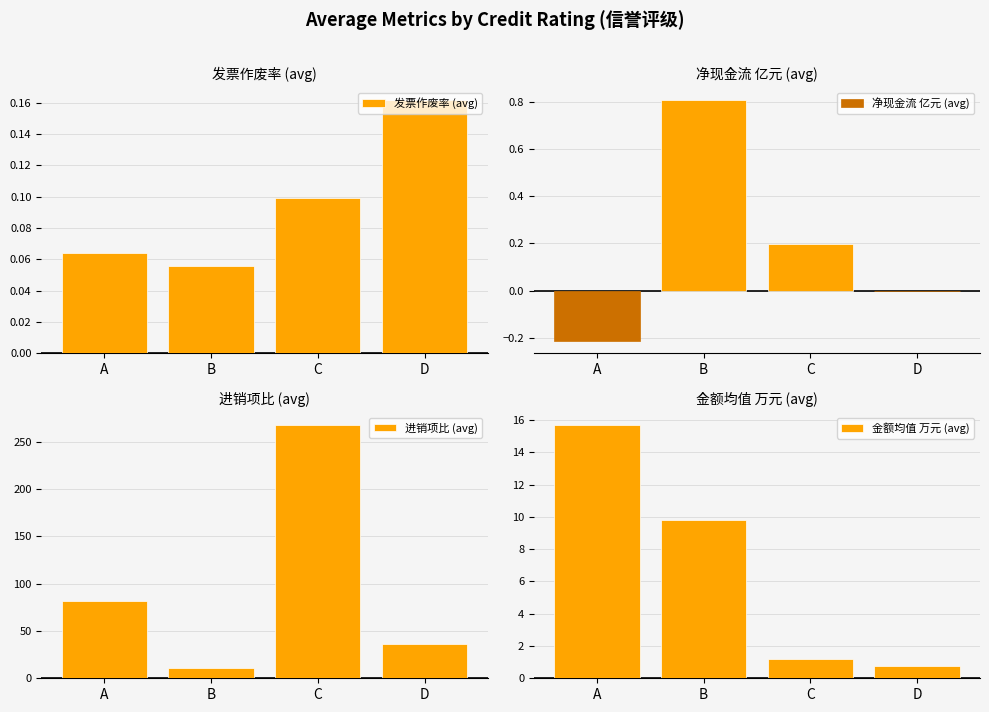

True or false: 净现金流 亿元 (avg) has a value of 0.2 at C.

True